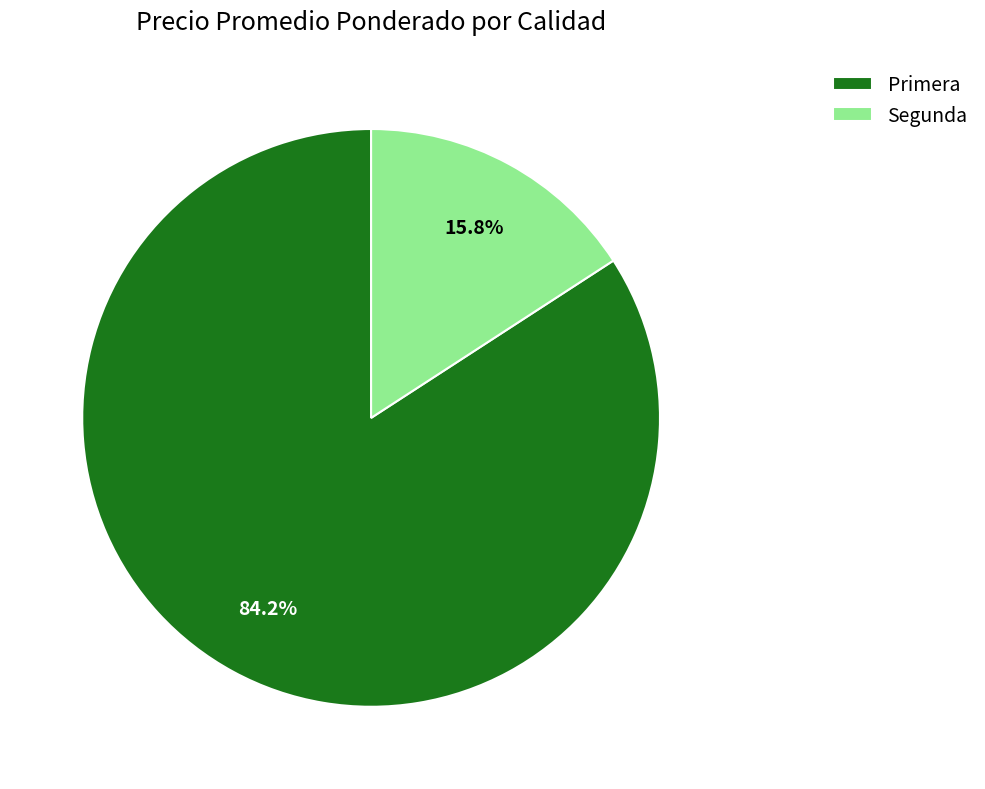

Approximately how many times larger is the value at Primera compared to Segunda?

5.3